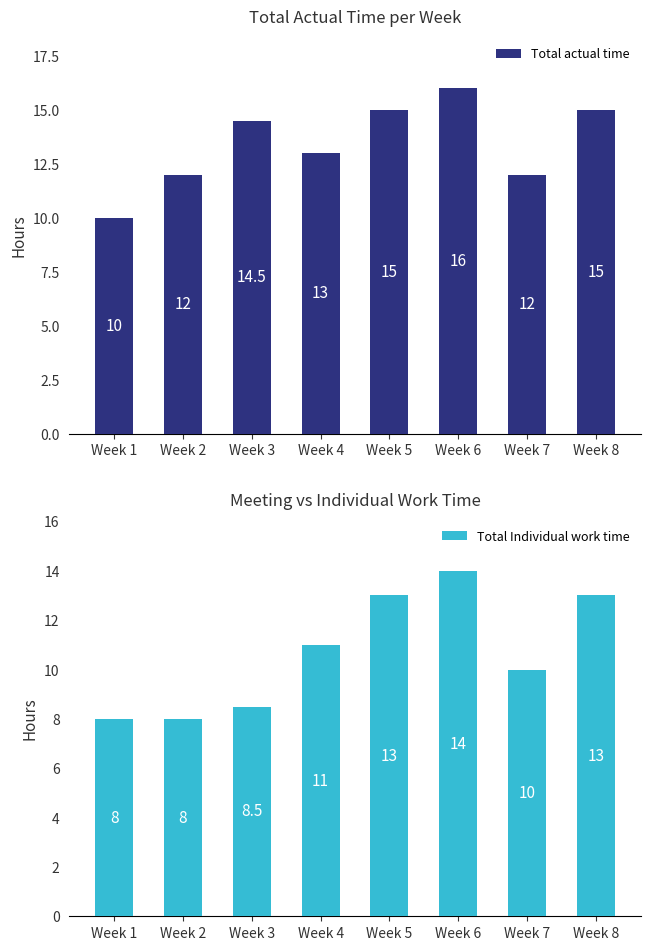

What is the average value of the Total actual time series?

13.4